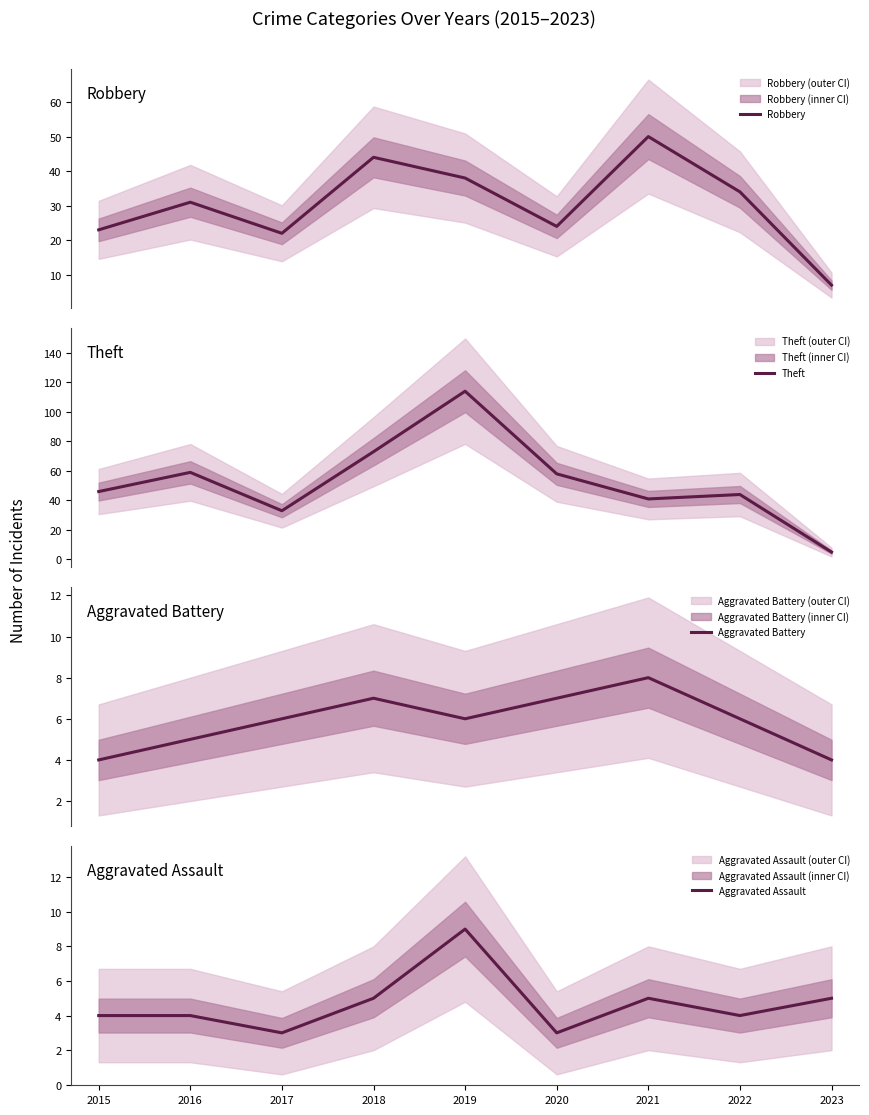

True or false: Aggravated Battery and Robbery cross at least once.

False